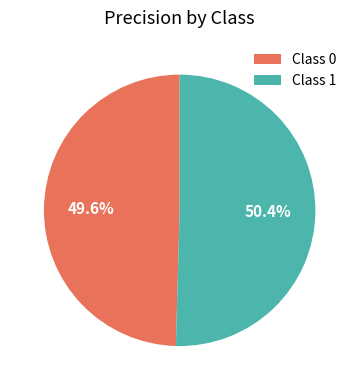

What portion of the pie excludes Class 0?

50.4%